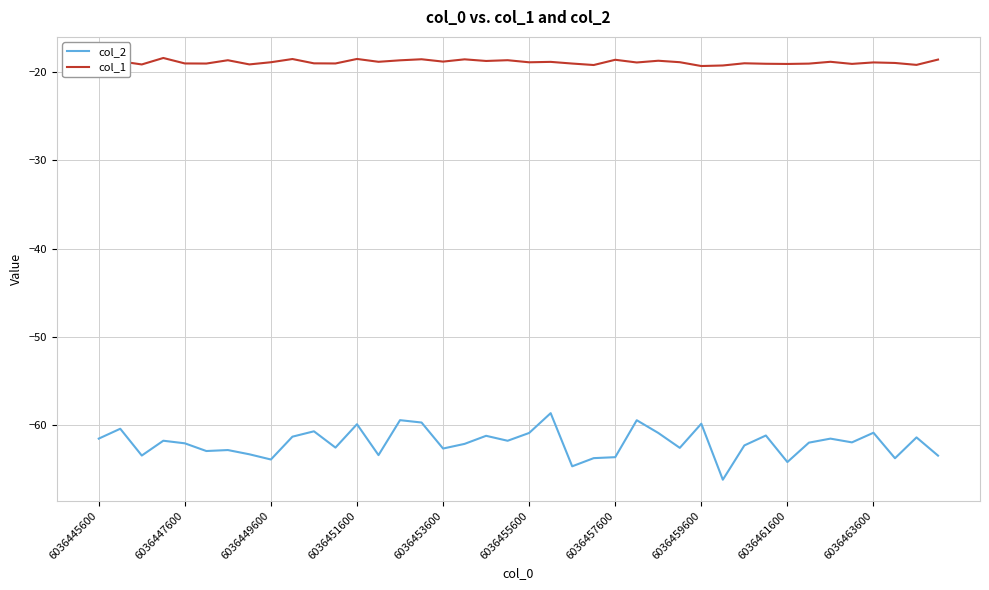

What are all the series names shown in the legend?

col_2, col_1